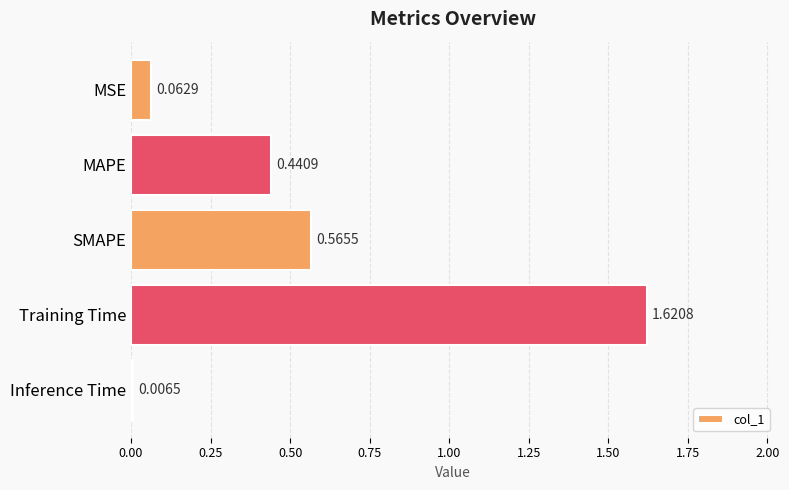

Which label corresponds to the smallest value in the chart?

Inference Time